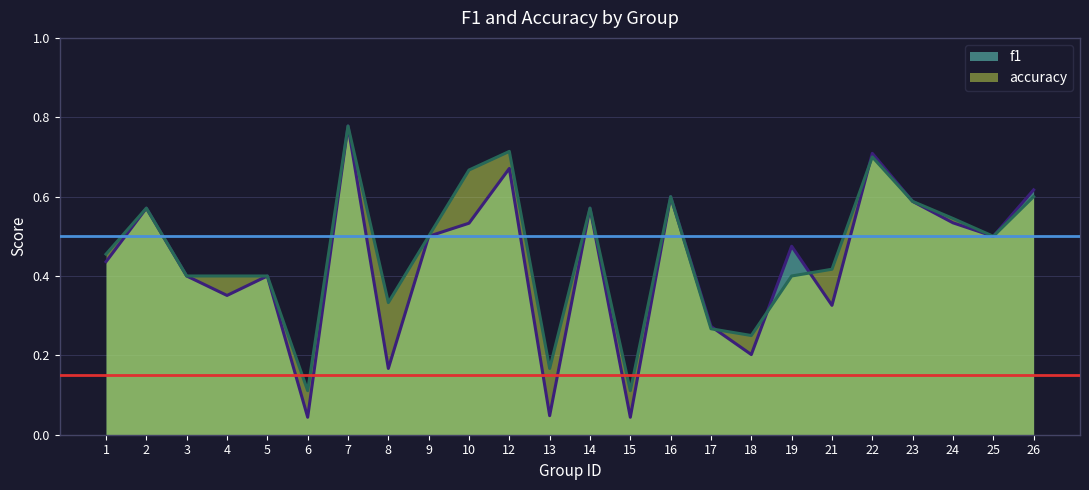

Reading left to right, list all the values displayed in this chart.

f1: 0.4	0.6	0.4	0.4	0.4	0.0	0.8	0.2	0.5	0.5	0.7	0.0	0.6	0.0	0.6	0.3	0.2	0.5	0.3	0.7	0.6	0.5	0.5	0.6
accuracy: 0.5	0.6	0.4	0.4	0.4	0.1	0.8	0.3	0.5	0.7	0.7	0.2	0.6	0.1	0.6	0.3	0.2	0.4	0.4	0.7	0.6	0.5	0.5	0.6